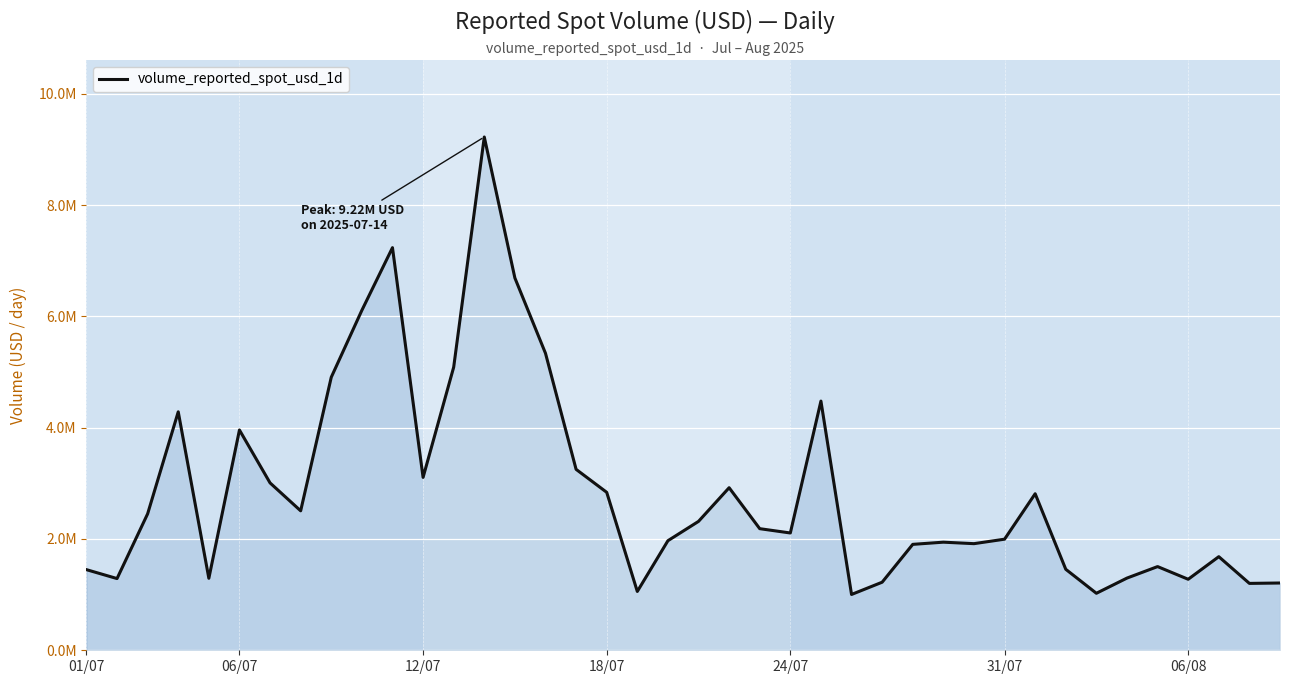

Does the chart have visible grid lines?

Yes